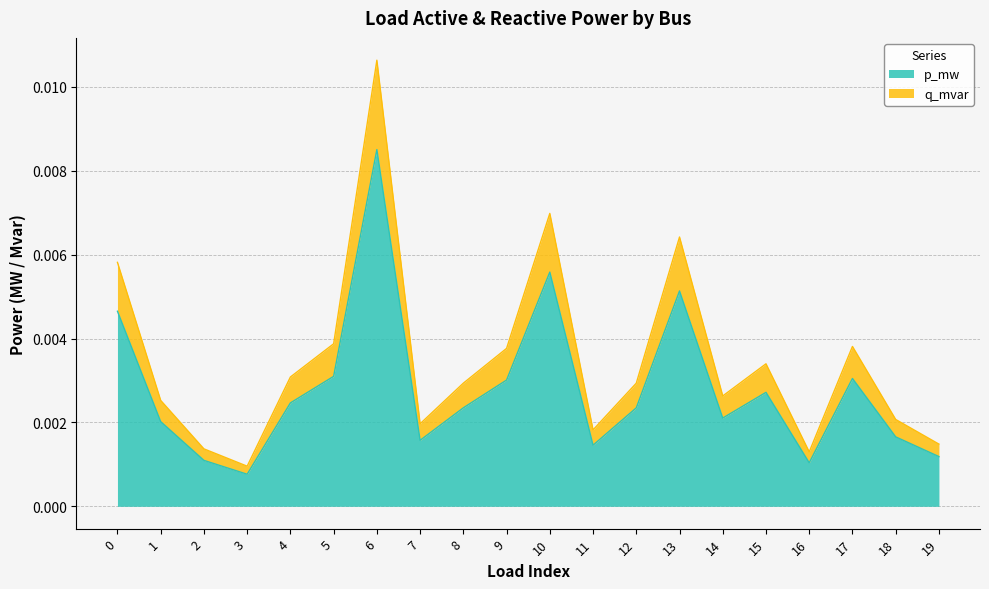

Does the chart have visible grid lines?

Yes